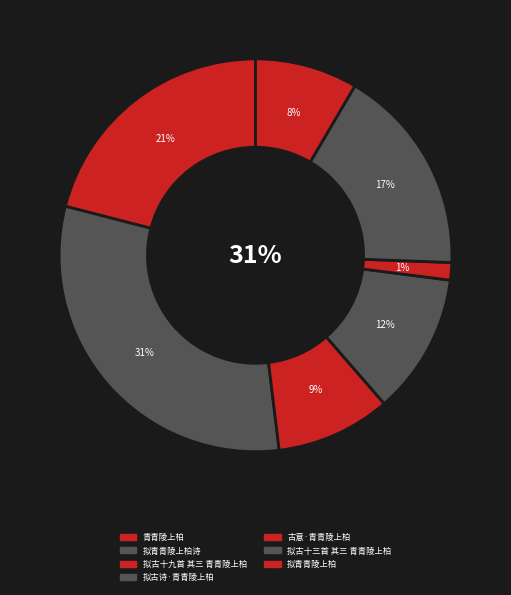

Which category has the smallest portion of the pie?

青青陵上柏